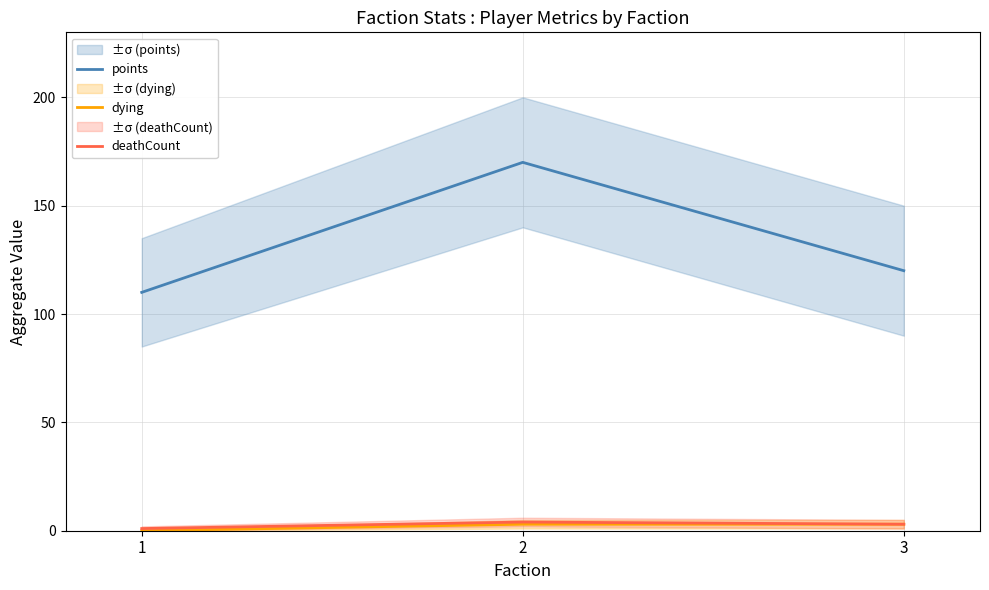

Which series has the widest spread of values?

points